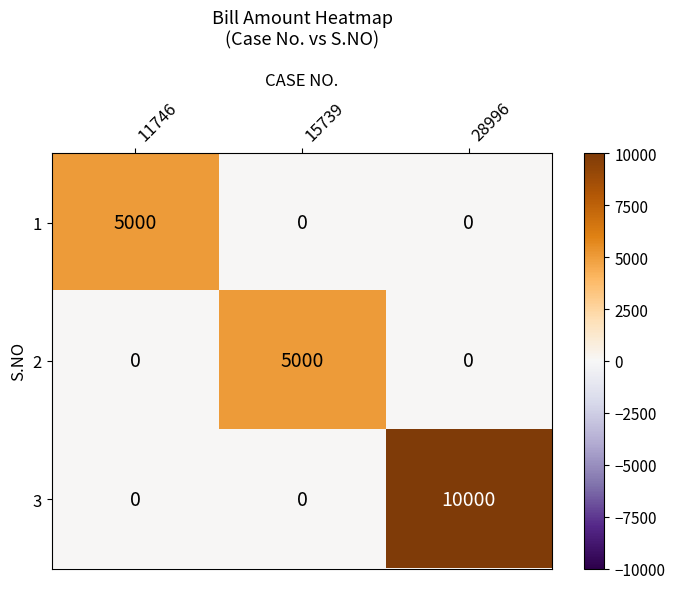

Count the number of data series in this chart.

3